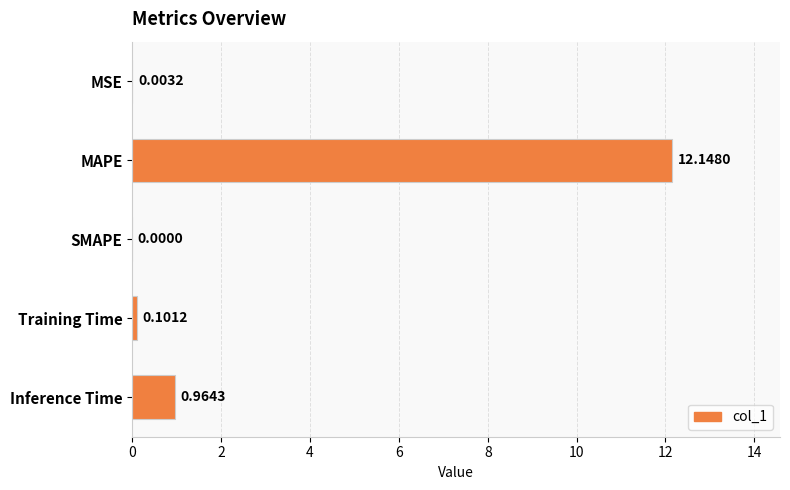

Which category has the highest value across all series?

MAPE